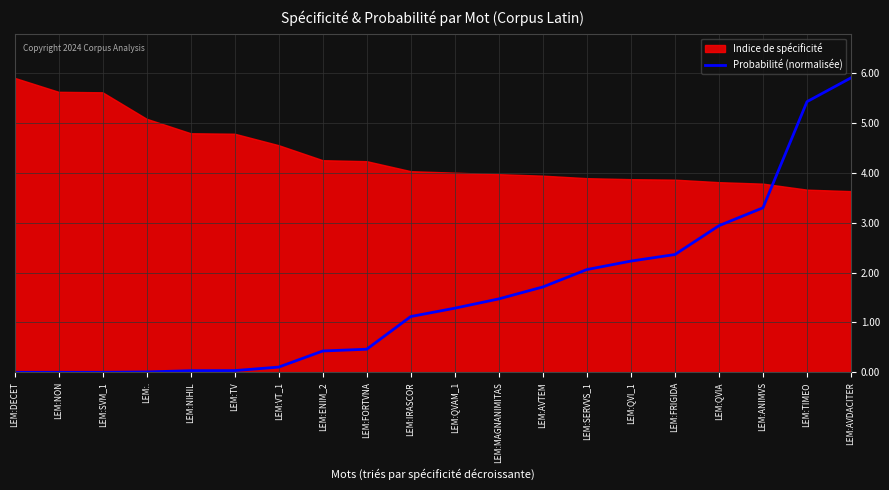

Is it true that Probabilité (normalisée) equals 0.7 at LEM:ENIM_2?

False